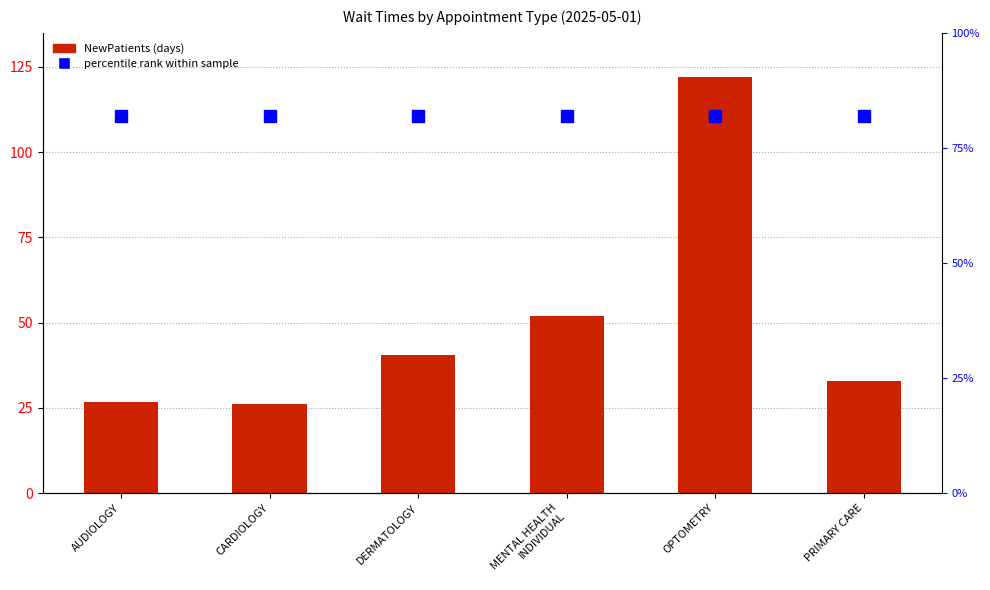

List the labels in order of value, smallest first.

CARDIOLOGY, AUDIOLOGY, PRIMARY CARE, DERMATOLOGY, MENTAL HEALTH
INDIVIDUAL, OPTOMETRY